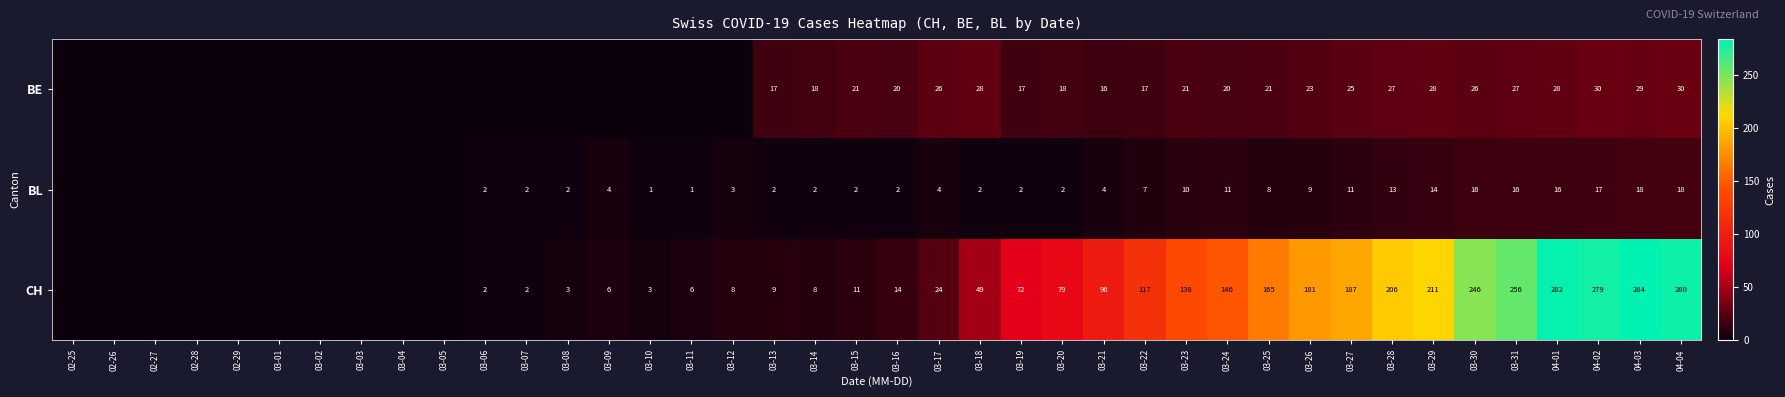

The BL series shows 16 at 03-30. True or false?

True